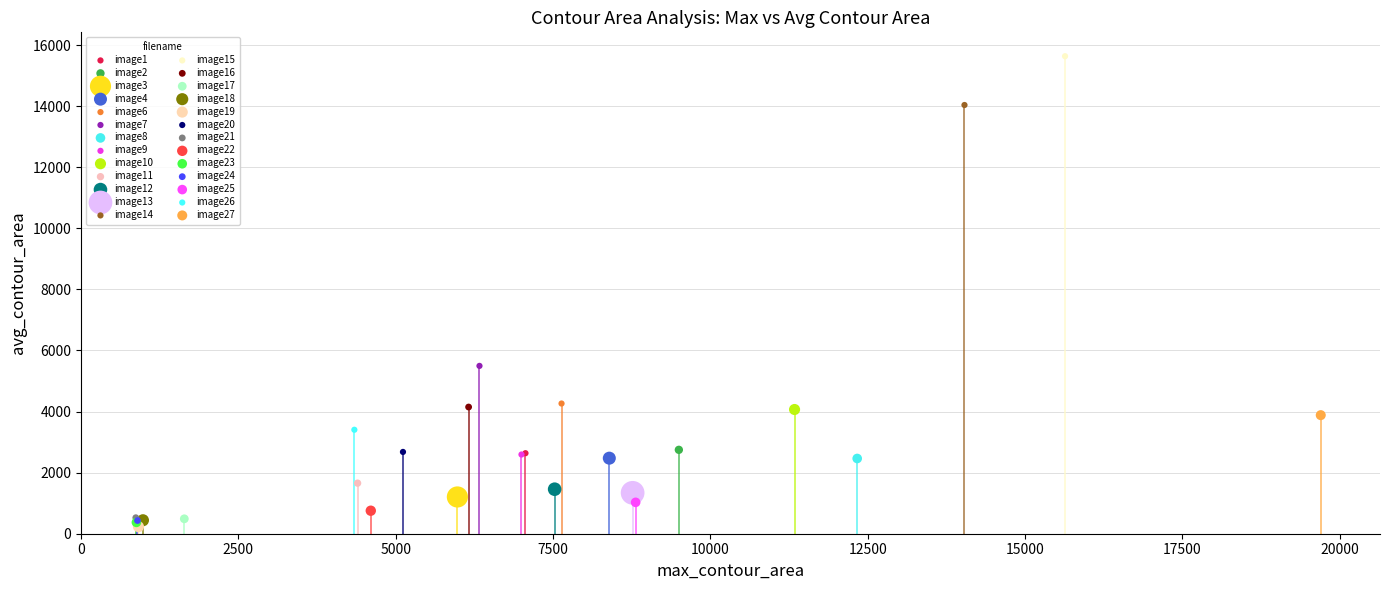

What are all the series names shown in the legend?

image1, image2, image3, image4, image6, image7, image8, image9, image10, image11, image12, image13, image14, image15, image16, image17, image18, image19, image20, image21, image22, image23, image24, image25, image26, image27